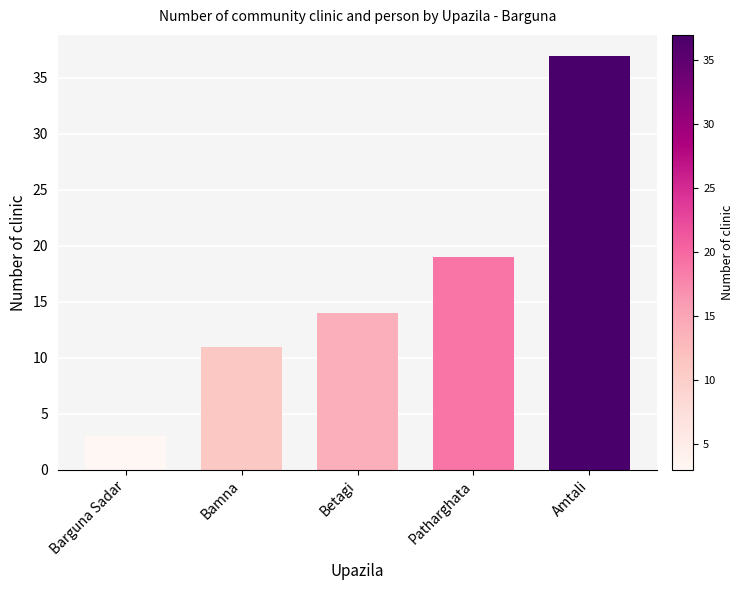

List the labels in order of value, largest first.

Amtali, Patharghata, Betagi, Bamna, Barguna Sadar